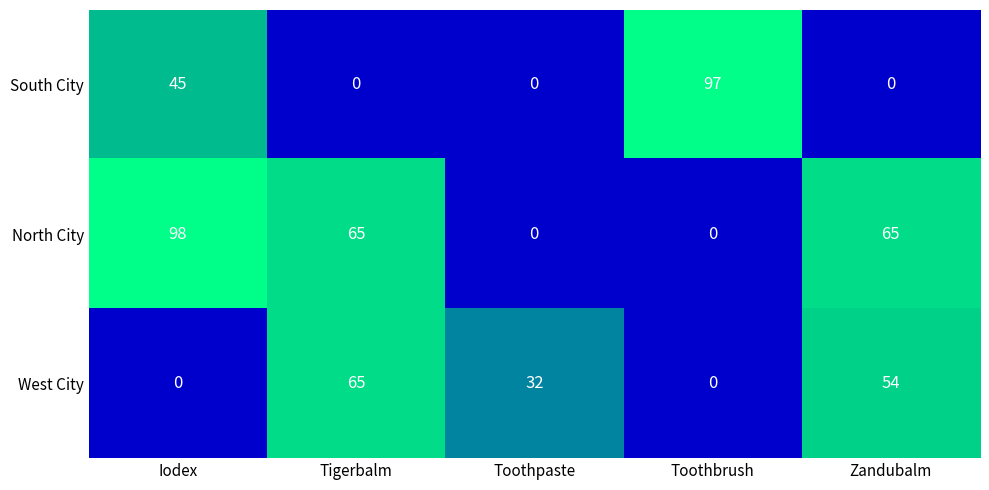

At which label does North City reach its peak?

Iodex